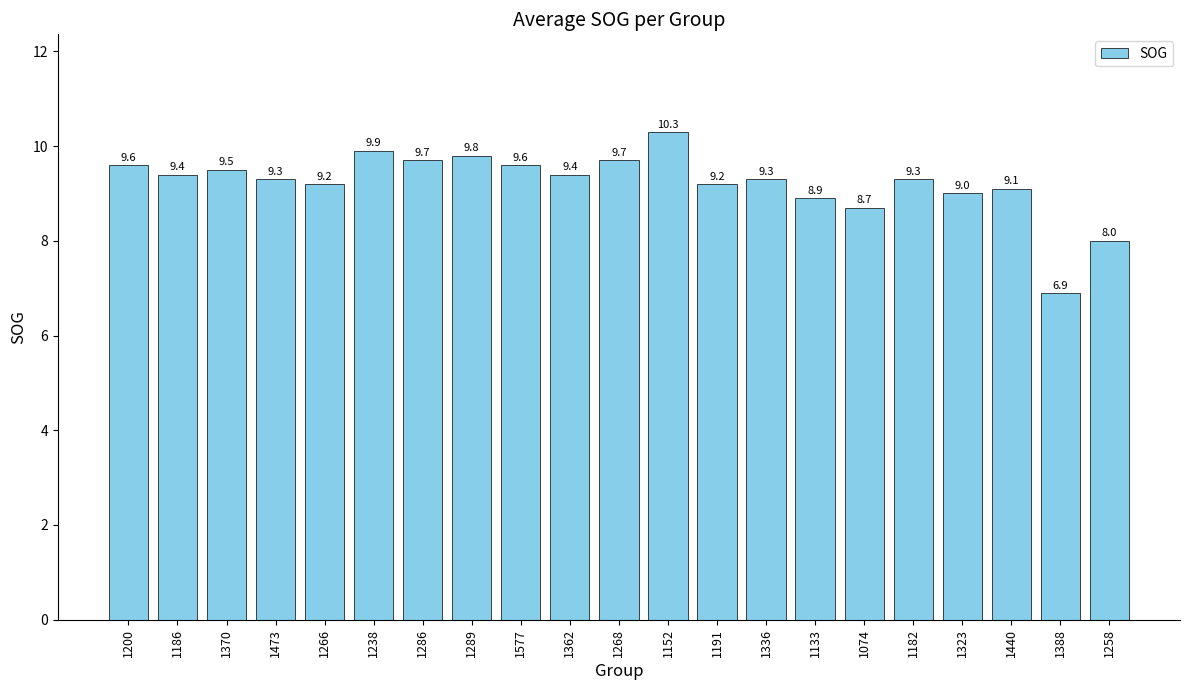

Which has a higher value, 1440 or 1152?

1152